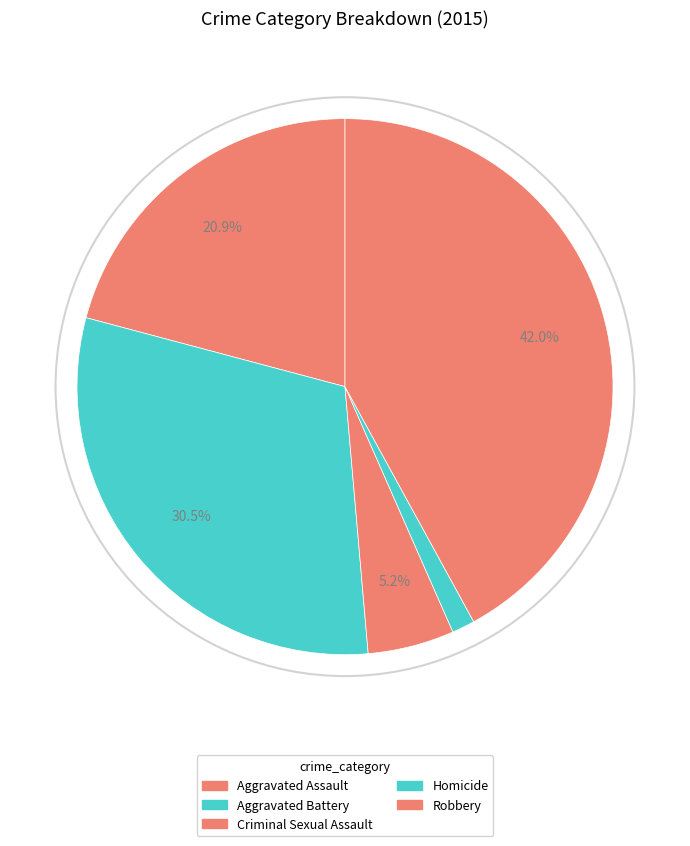

How many slices are in this pie chart?

5